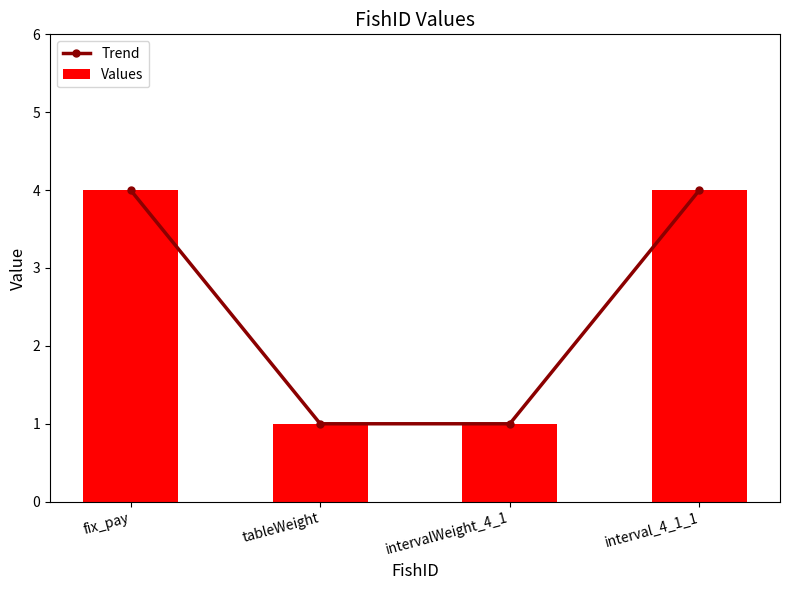

Which series has the largest total across all categories?

Trend